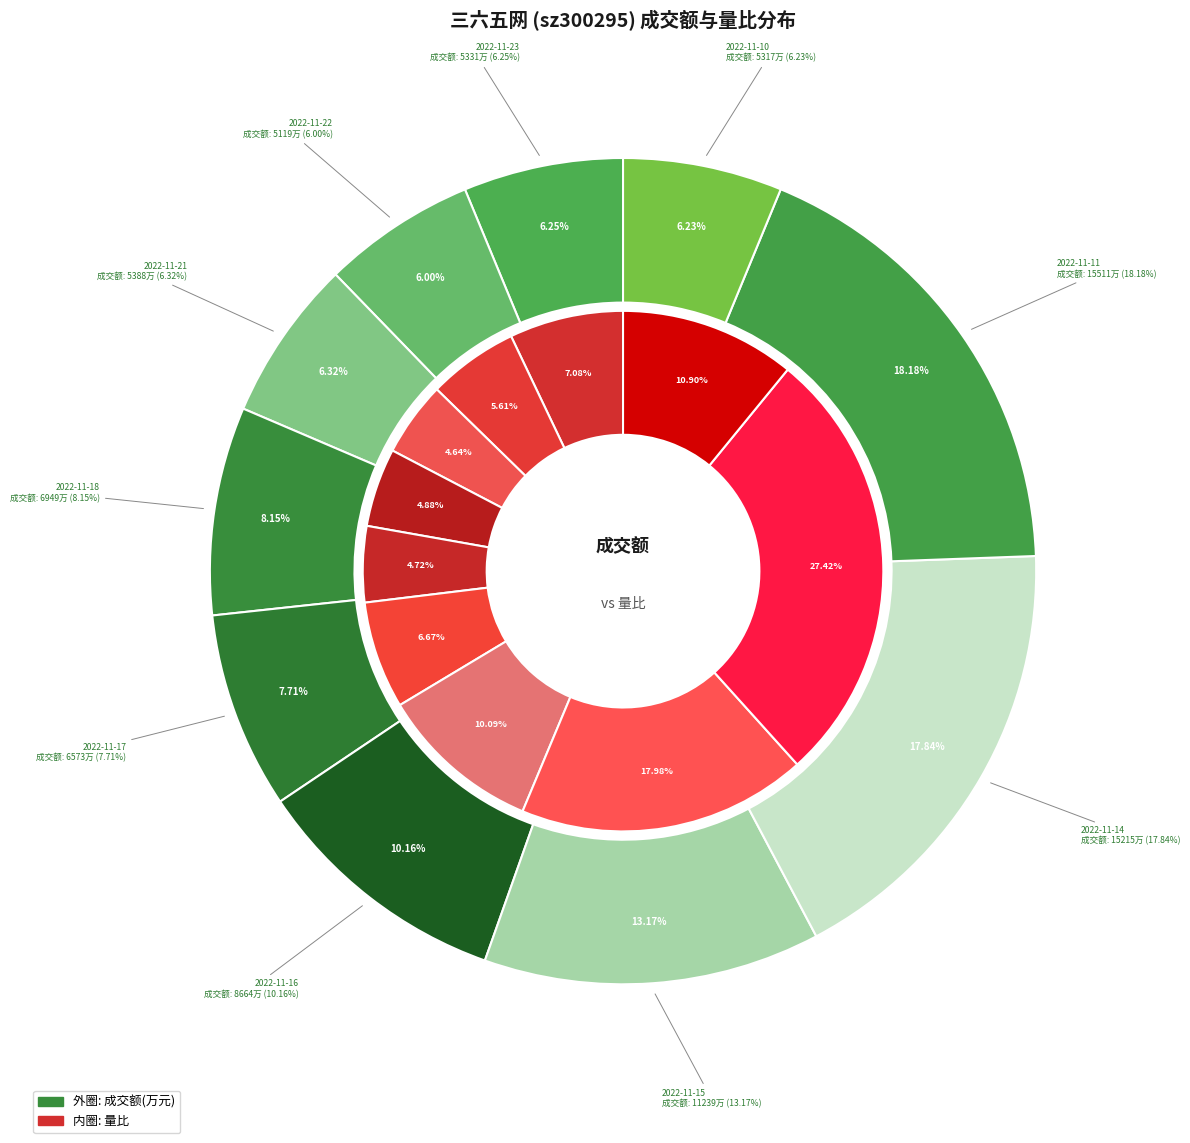

Does any single category account for the majority?

No